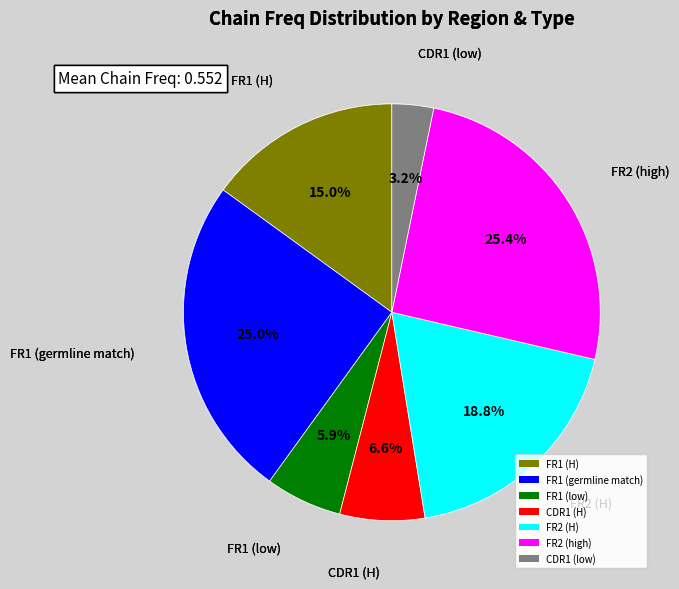

How much of the chart is everything except FR2 (high)?

74.6%